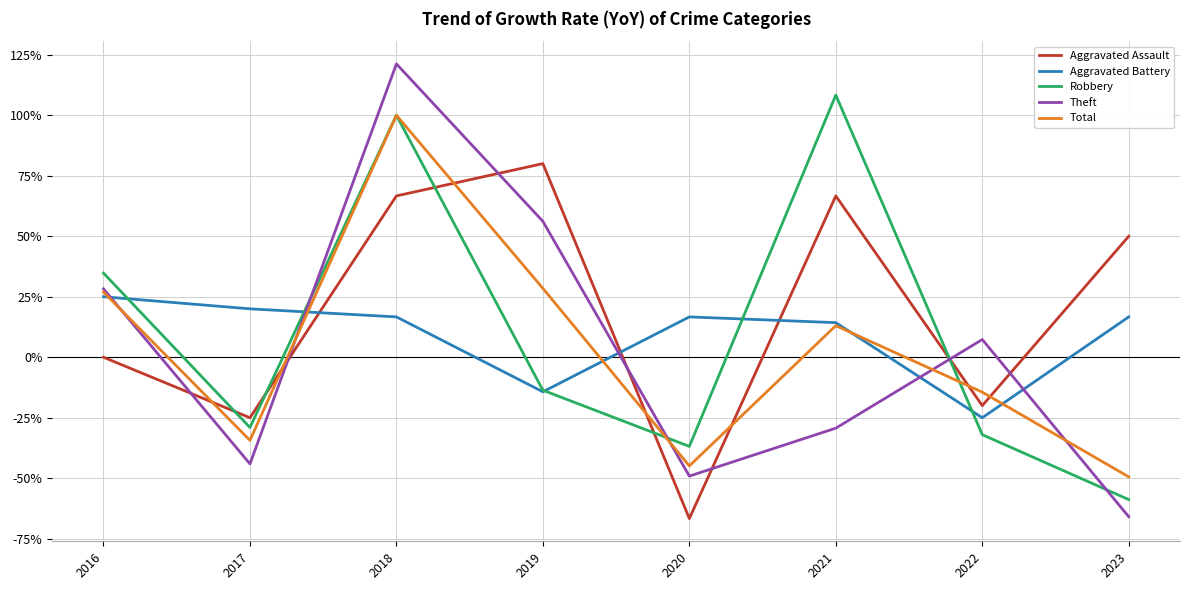

What is the minimum value for Theft?

-65.9